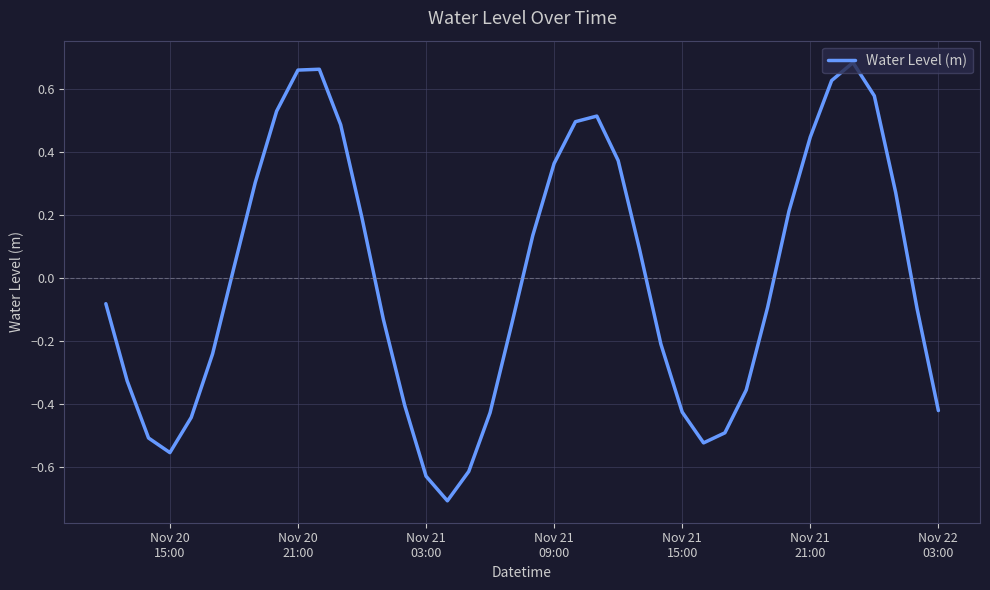

What is the minimum value shown in the chart?

-0.7